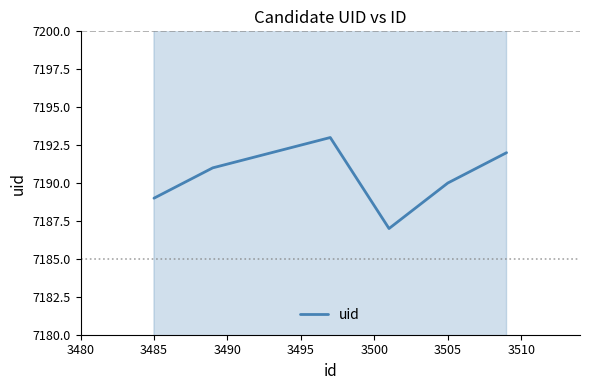

Is this an area chart (filled region under the line)?

No